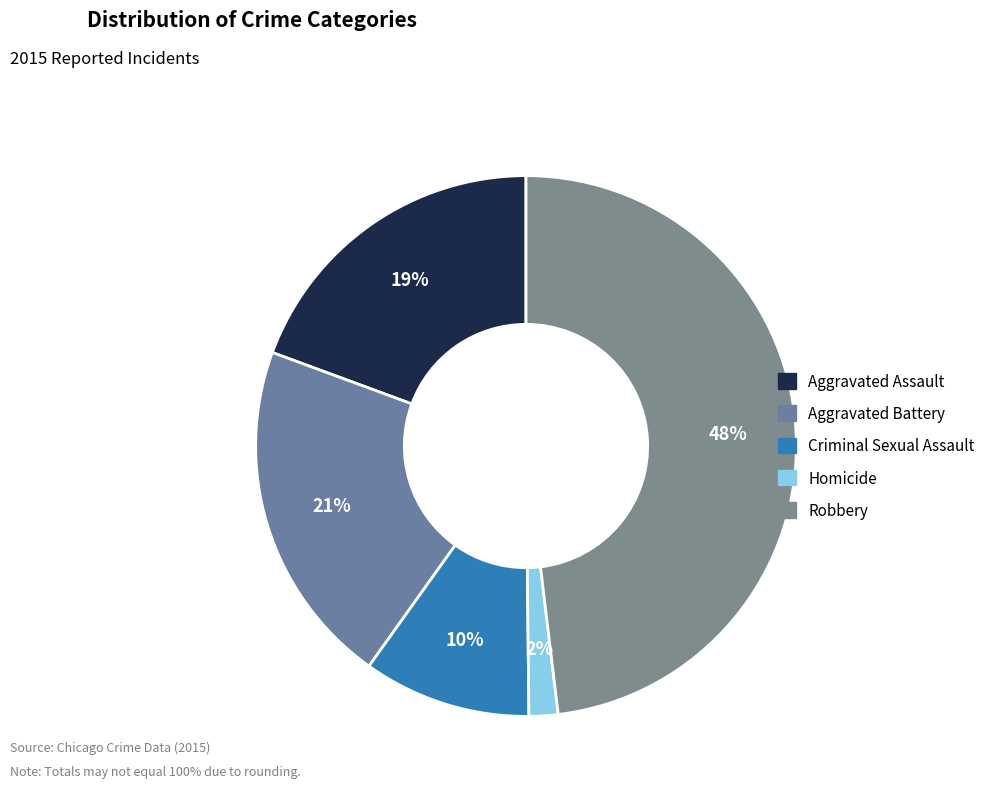

What percentage is the Homicide slice, to the nearest percent?

2%